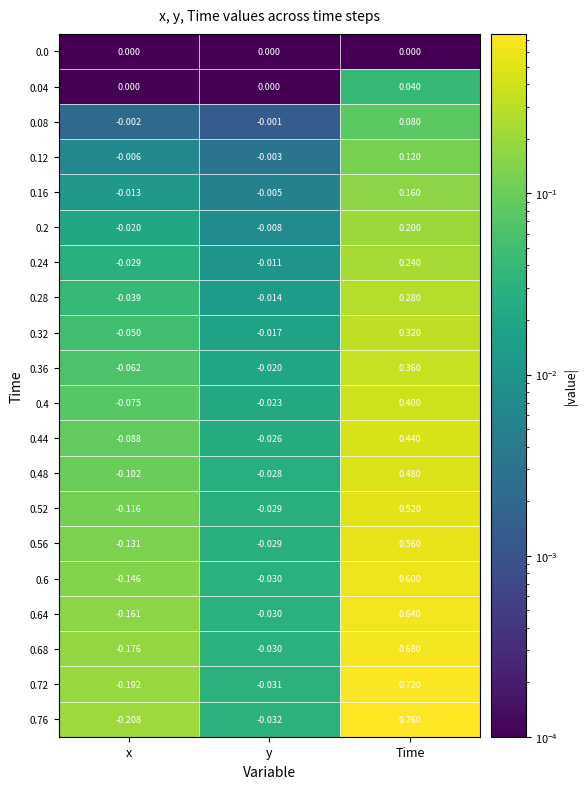

Which category has the highest value across all series?

Time